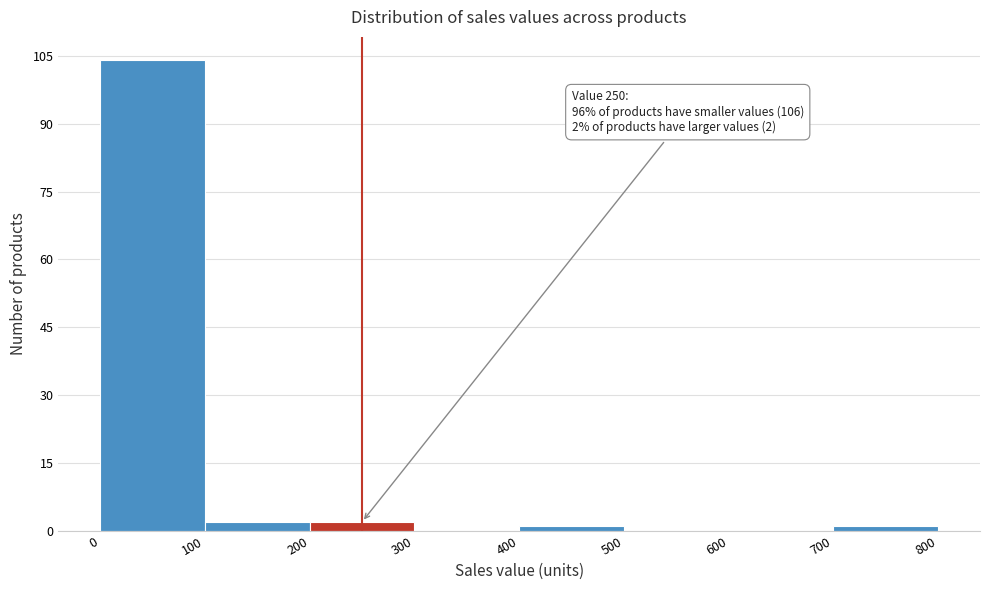

Which range on the x-axis has the tallest bar?

0 to 100